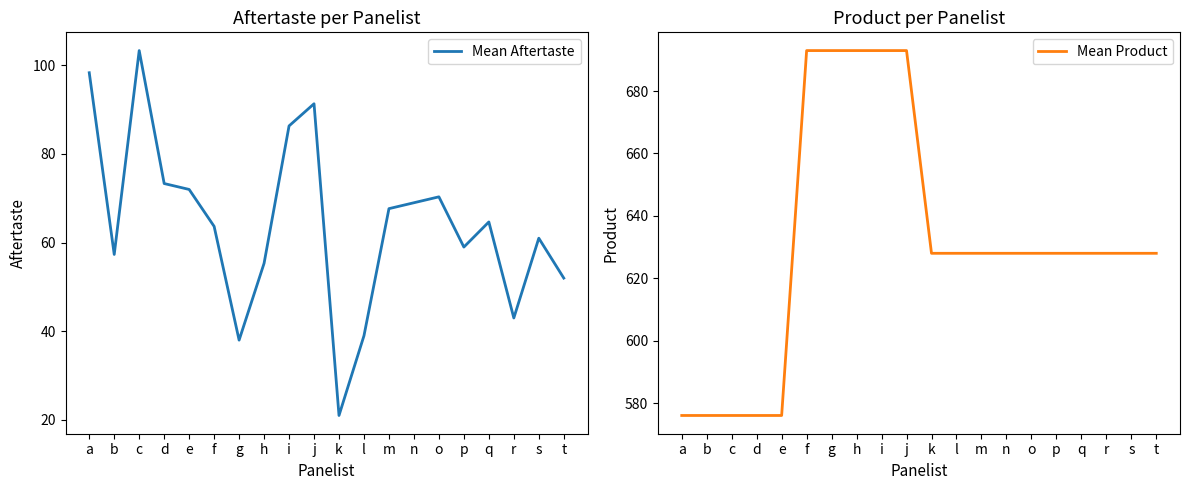

Is it true that Mean Product equals 1031.5 at b?

False